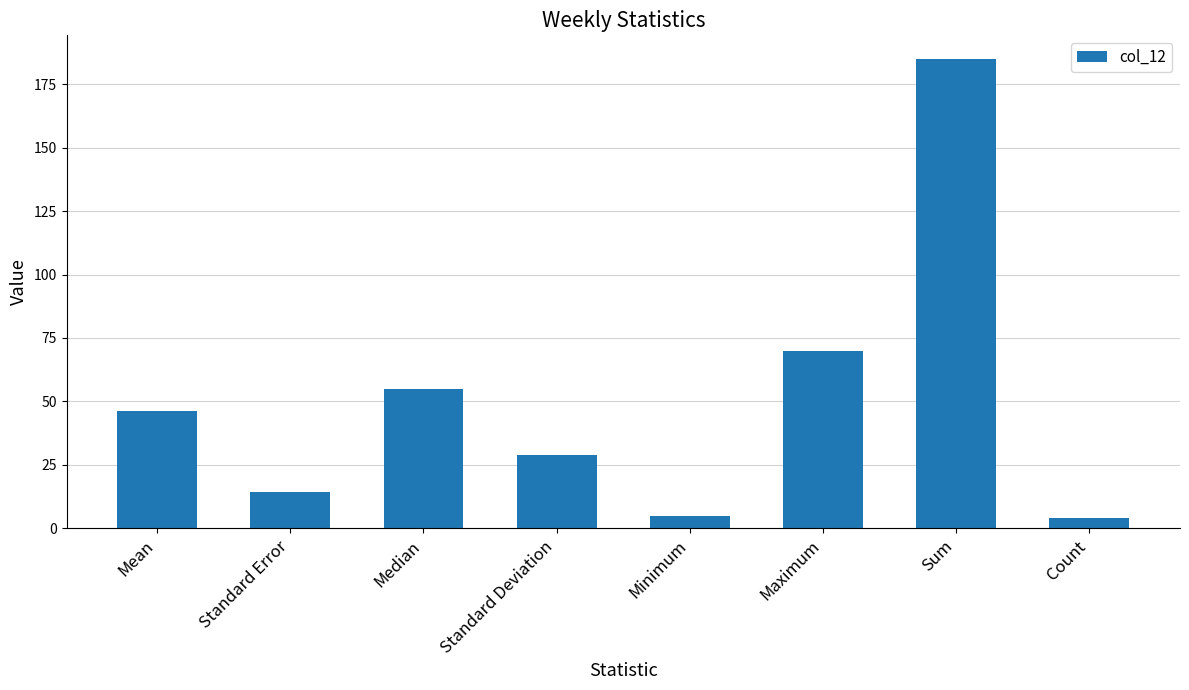

Between Sum and Minimum, which is larger?

Sum